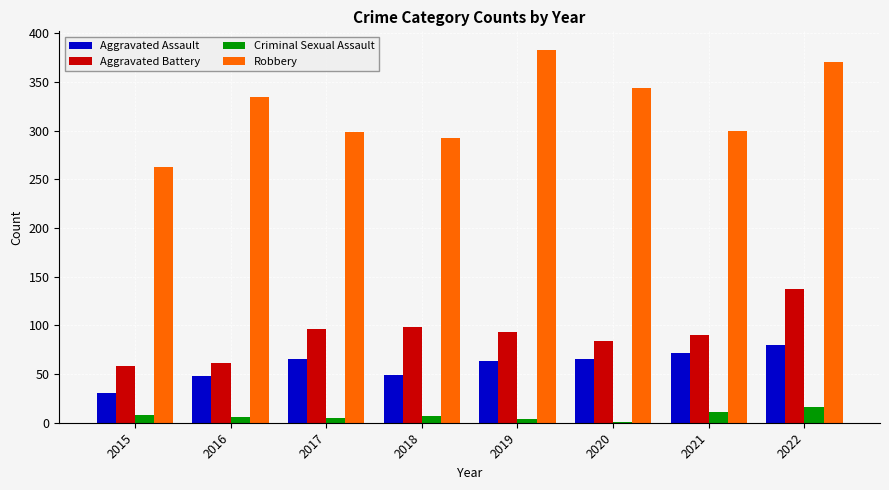

What is the sum of all Robbery values?

2588